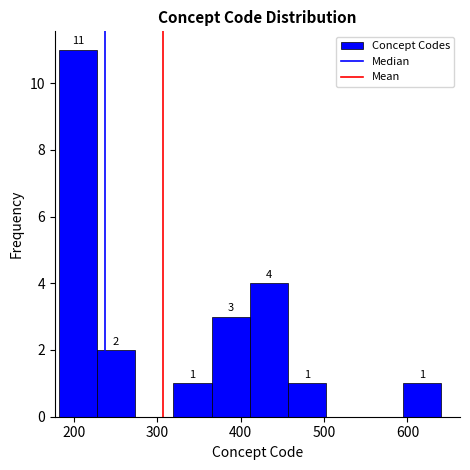

Over which range of the x-axis is the bar tallest?

180 to 230